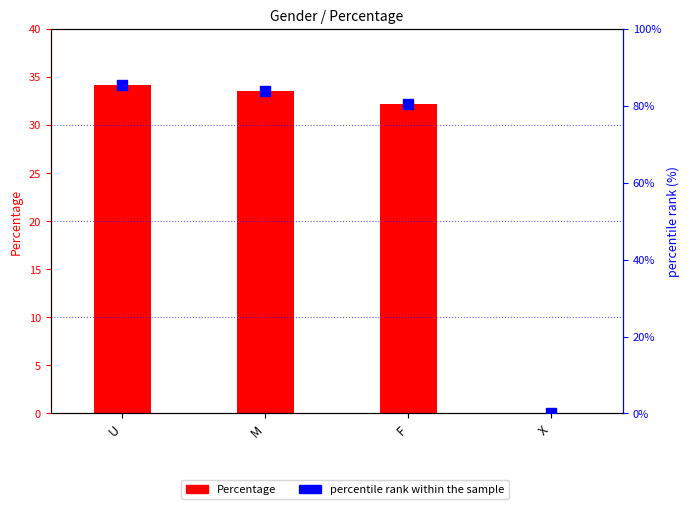

At how many categories does at least one series exceed 4?

3